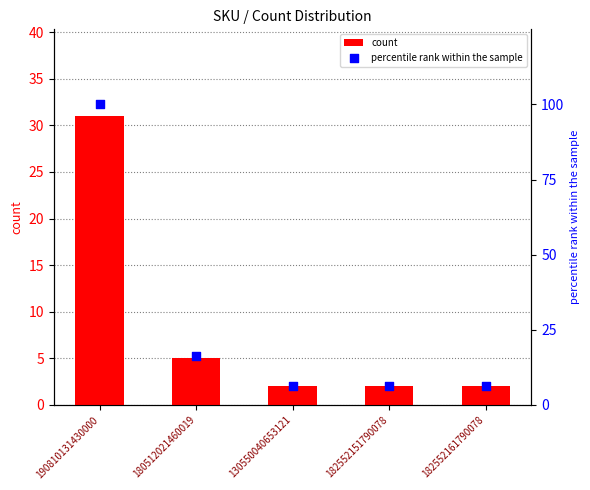

Which series reaches the maximum Y coordinate?

percentile rank within the sample